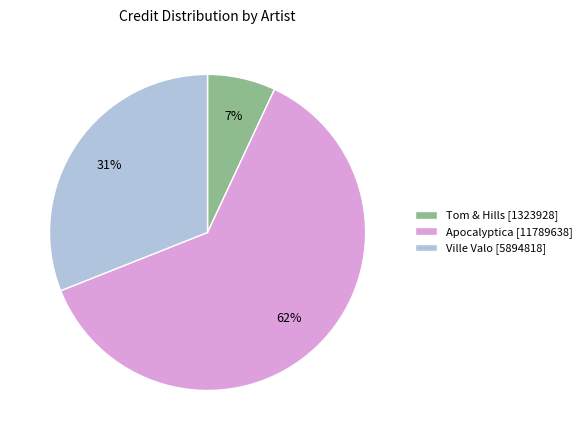

The Tom & Hills slice represents 31% of the pie. True or false?

False